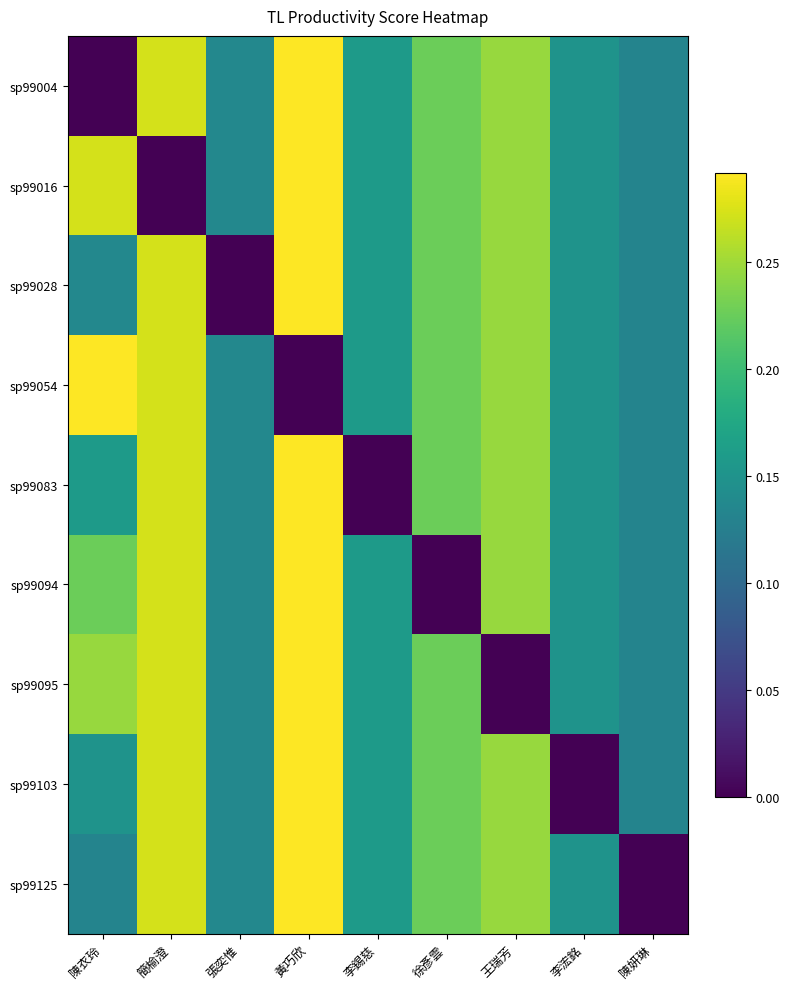

Which label corresponds to the smallest value in the chart?

陳衣玲